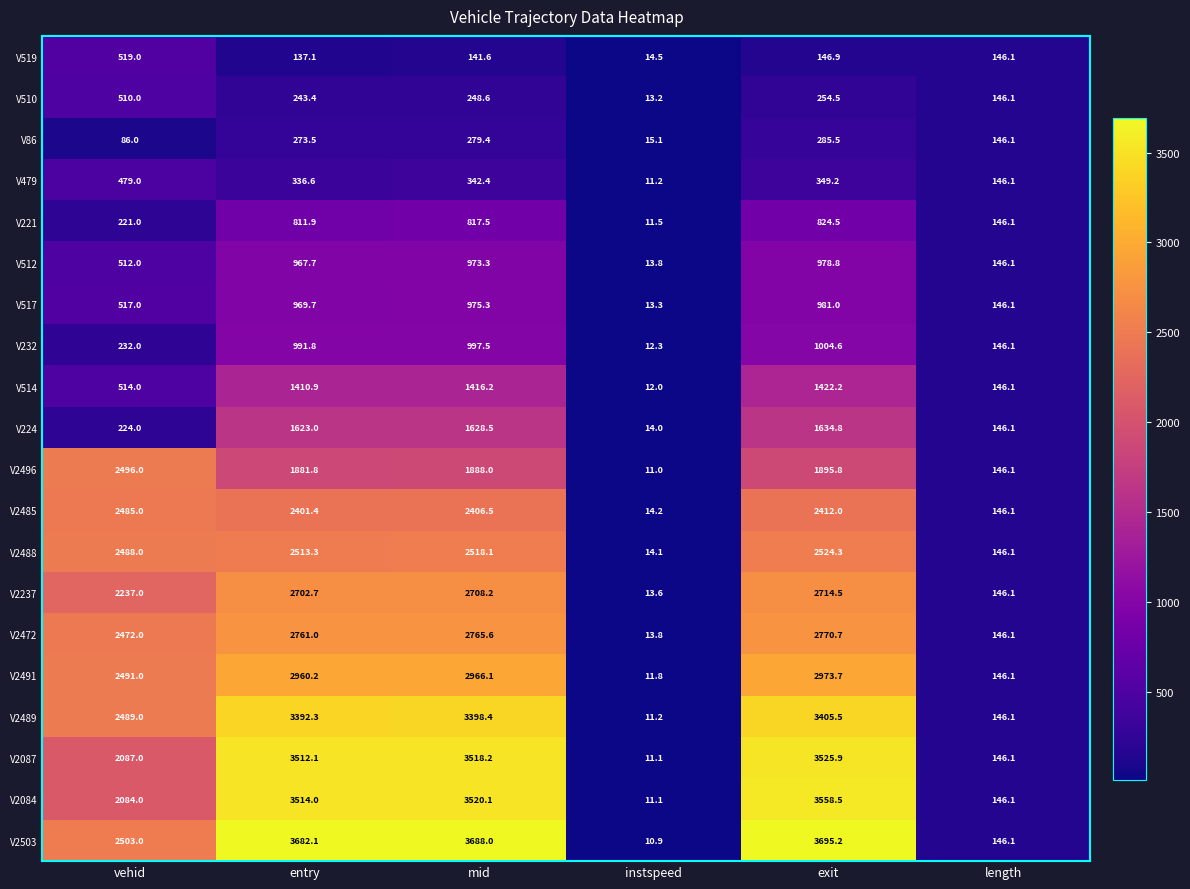

The V510 series shows 250.7 at vehid. True or false?

False